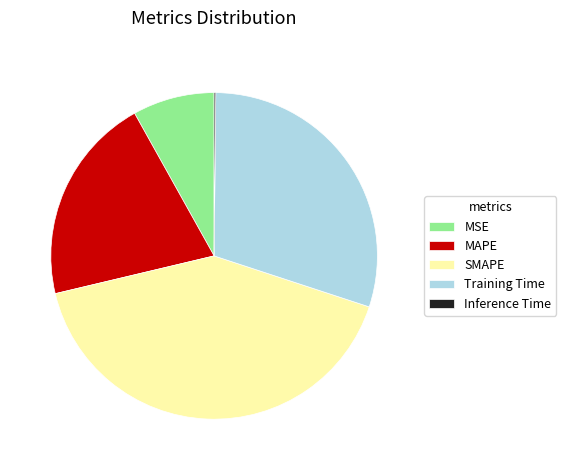

Combined, do SMAPE and Training Time account for over 50%?

Yes